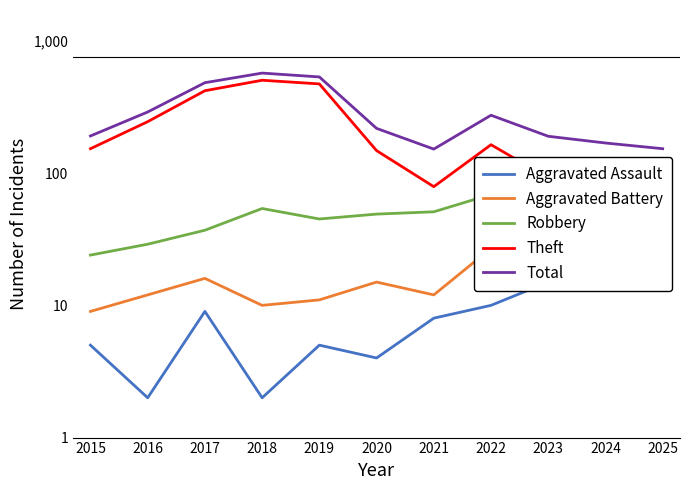

At which category is the sum across all series the highest?

2018